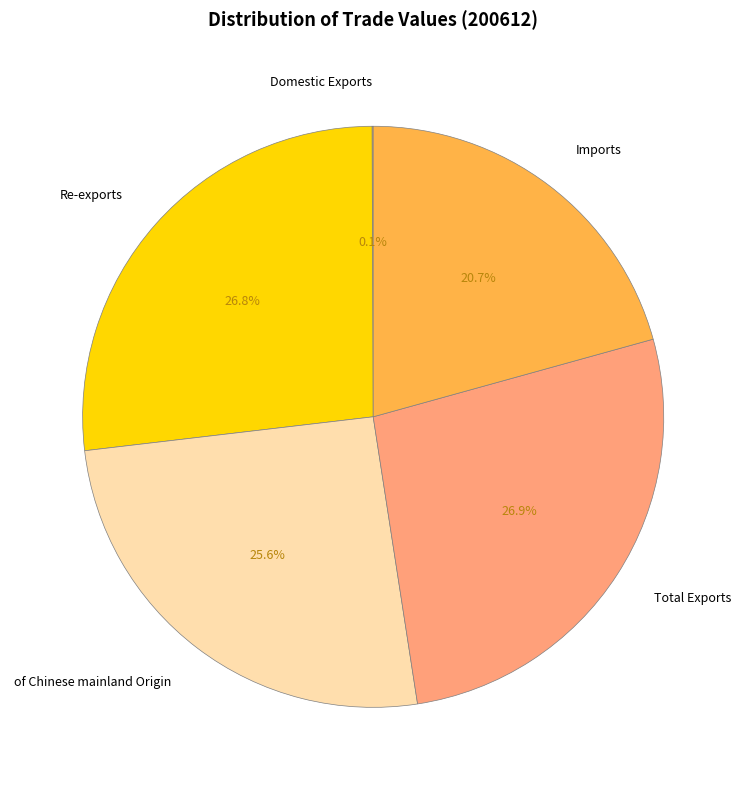

To the nearest percent, what is the difference between the largest and smallest slice percentages?

27%